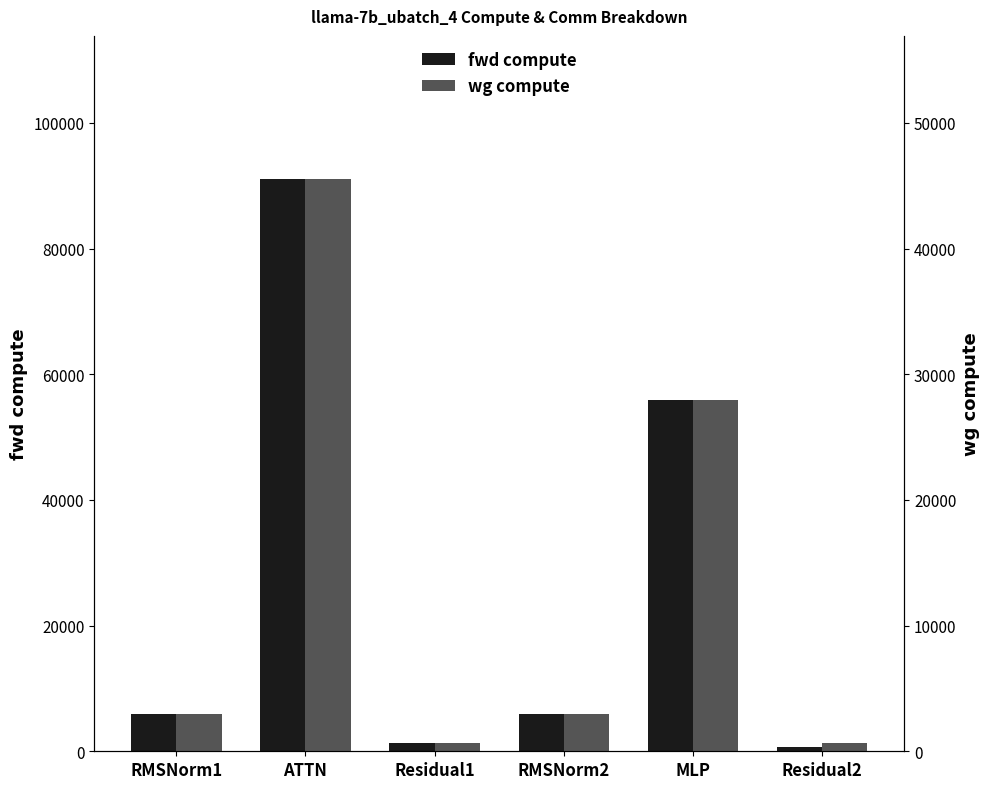

Reading left to right, extract all data points from this chart.

fwd compute: RMSNorm1=5965.9	ATTN=91088.4	Residual1=1280.5	RMSNorm2=5965.9	MLP=55986.0	Residual2=640.3
wg compute: RMSNorm1=2983.0	ATTN=45544.2	Residual1=640.3	RMSNorm2=2983.0	MLP=27993.0	Residual2=640.3